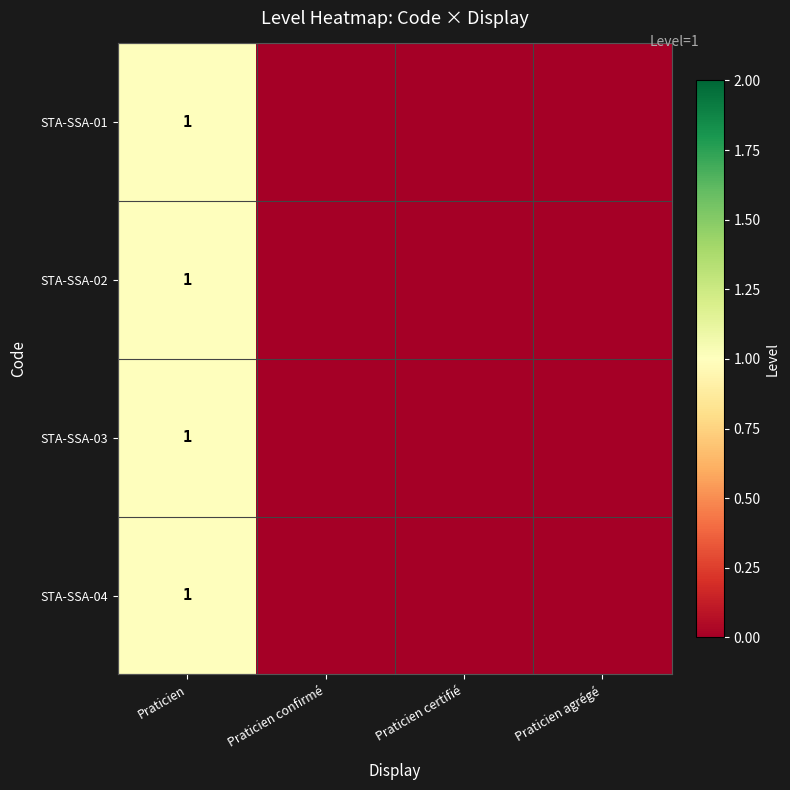

The STA-SSA-01 series shows 1 at Praticien. True or false?

True